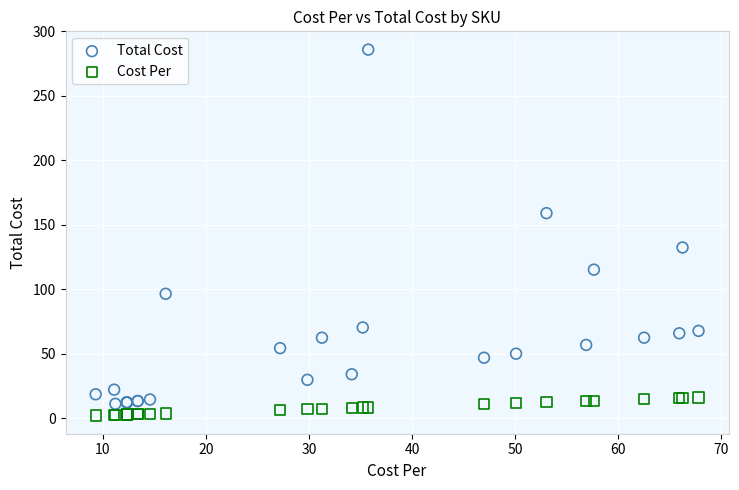

Which series reaches the maximum Y coordinate?

Total Cost